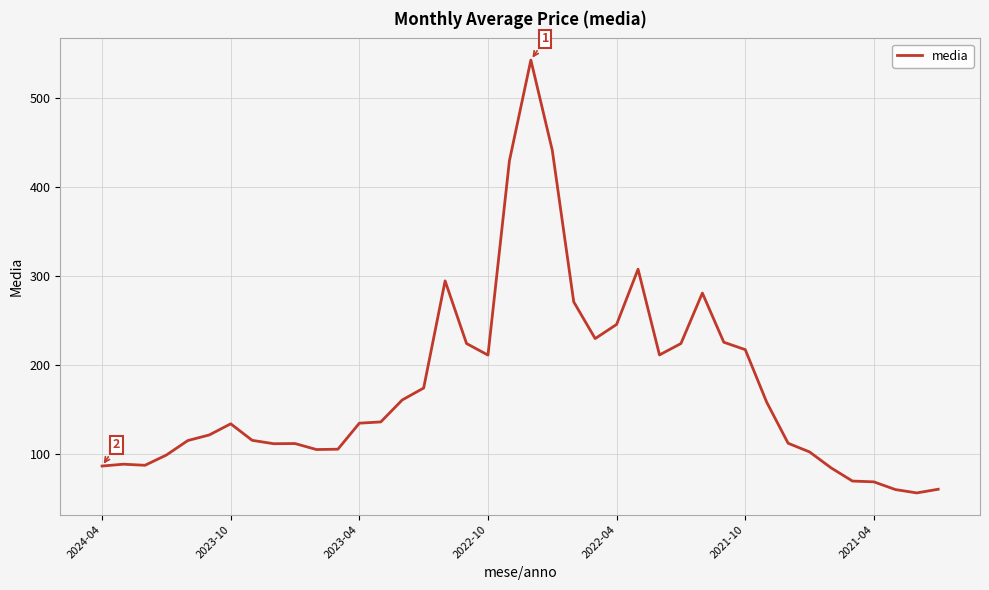

What is the minimum value shown in the chart?

56.6